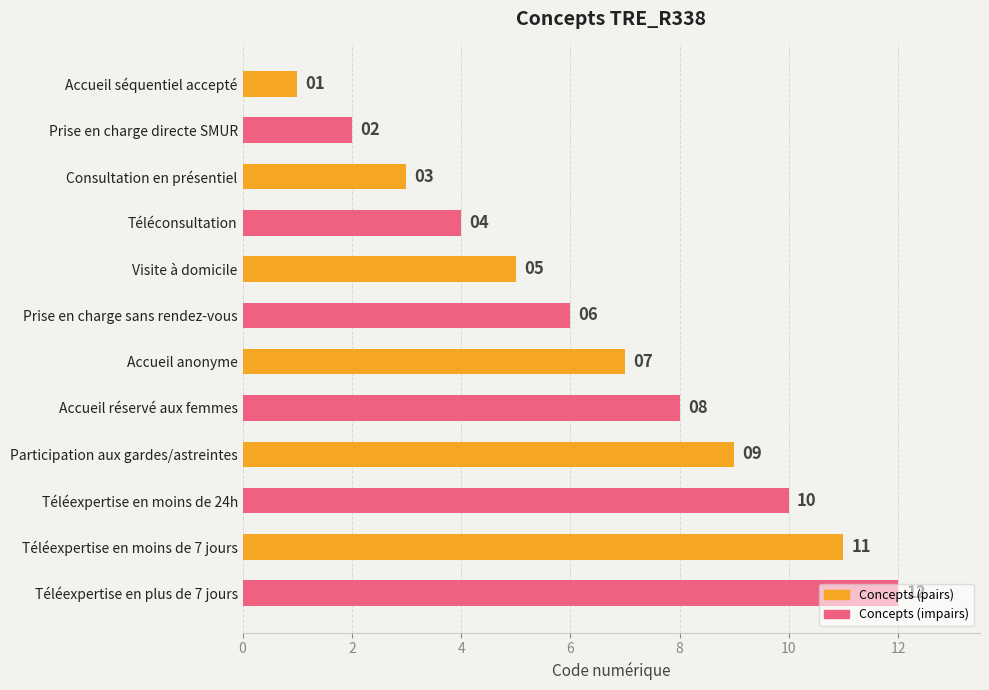

Rank the categories by value from highest to lowest.

Téléexpertise en plus de 7 jours, Téléexpertise en moins de 7 jours, Téléexpertise en moins de 24h, Participation aux gardes/astreintes, Accueil réservé aux femmes, Accueil anonyme, Prise en charge sans rendez-vous, Visite à domicile, Téléconsultation, Consultation en présentiel, Prise en charge directe SMUR, Accueil séquentiel accepté